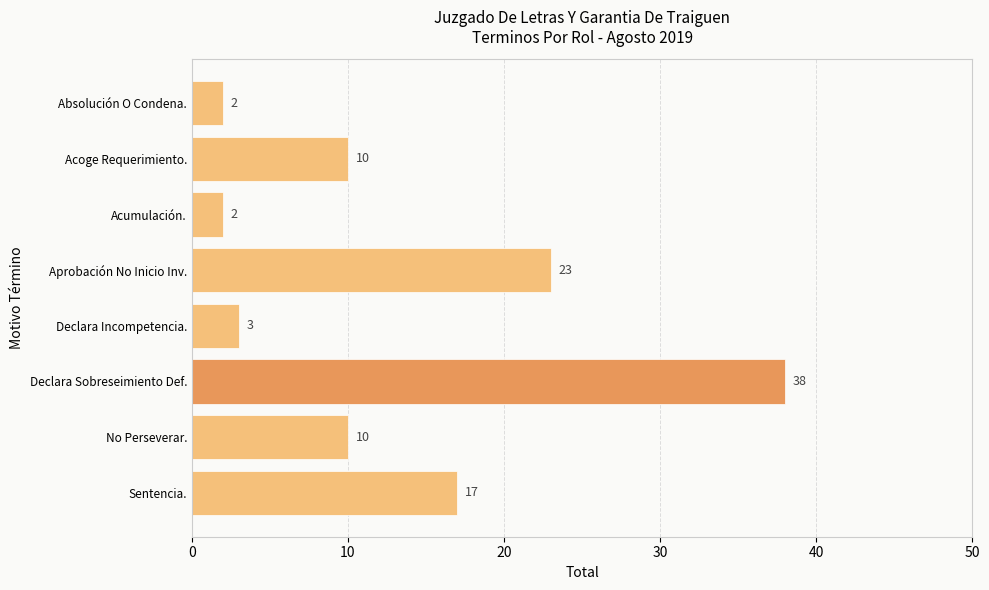

The chart shows a value of 10 at No Perseverar.. True or false?

True